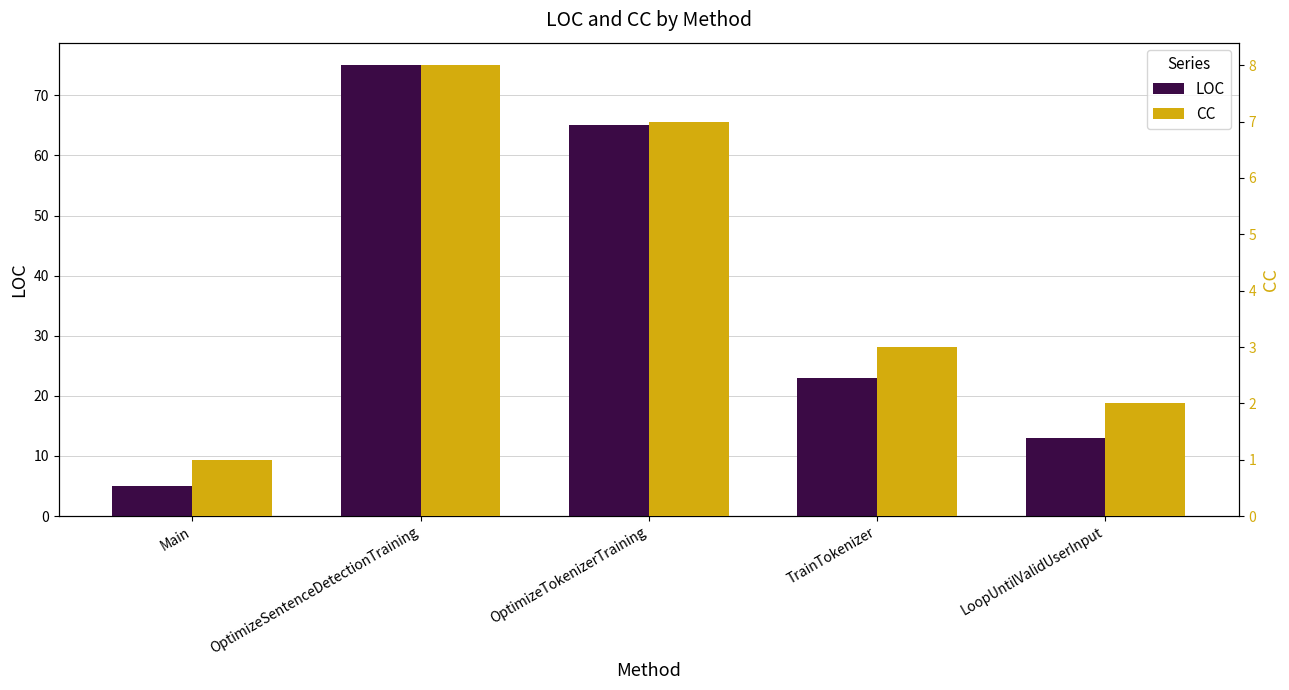

Where does the LOC series first go above 23?

OptimizeSentenceDetectionTraining